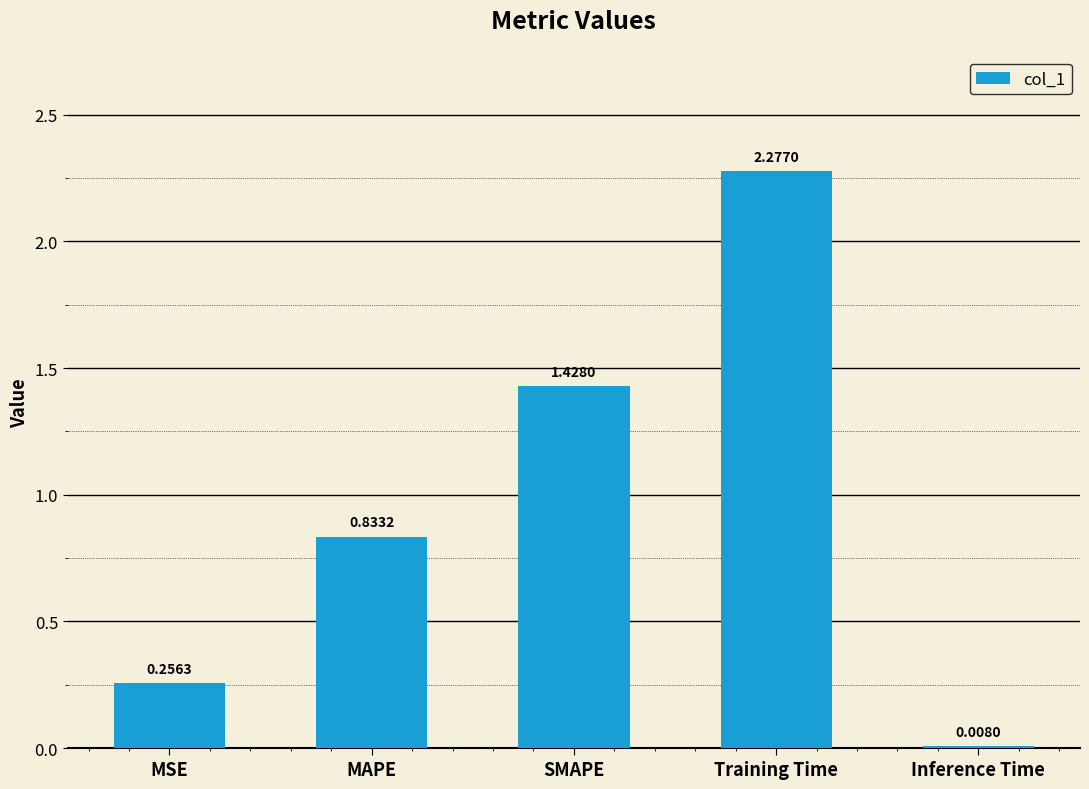

Between Inference Time and MSE, which is larger?

MSE